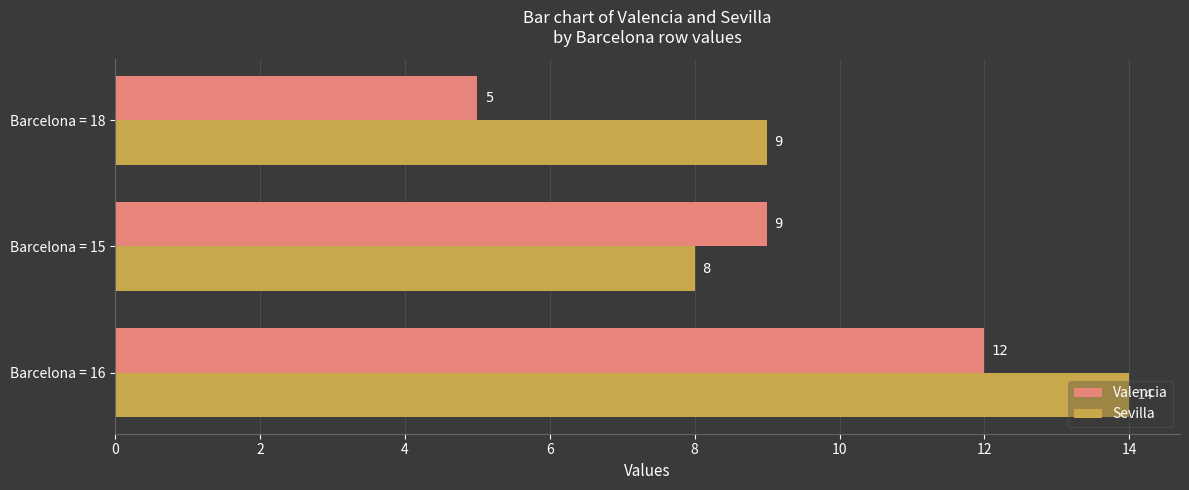

How many distinct data groups are displayed?

2